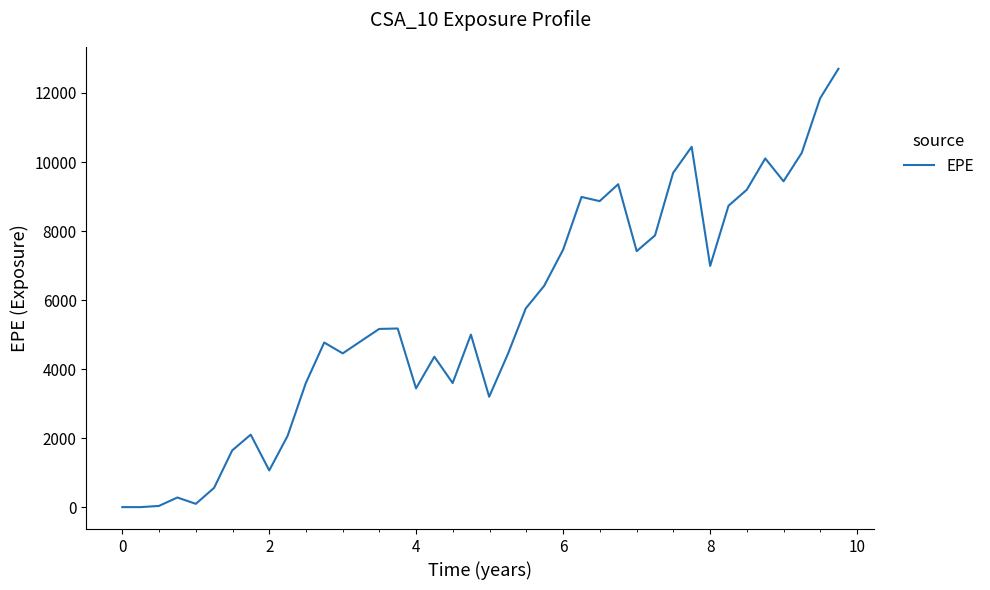

What is the maximum value shown in the chart?

12702.2